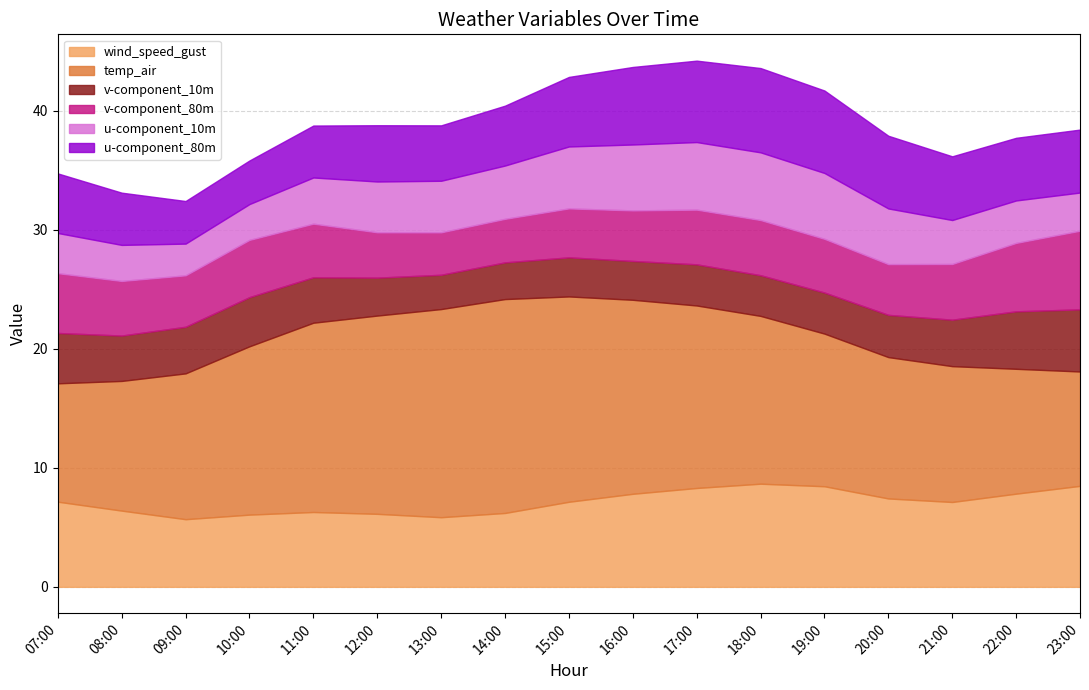

Is it true that temp_air equals 27.9 at 15:00?

False